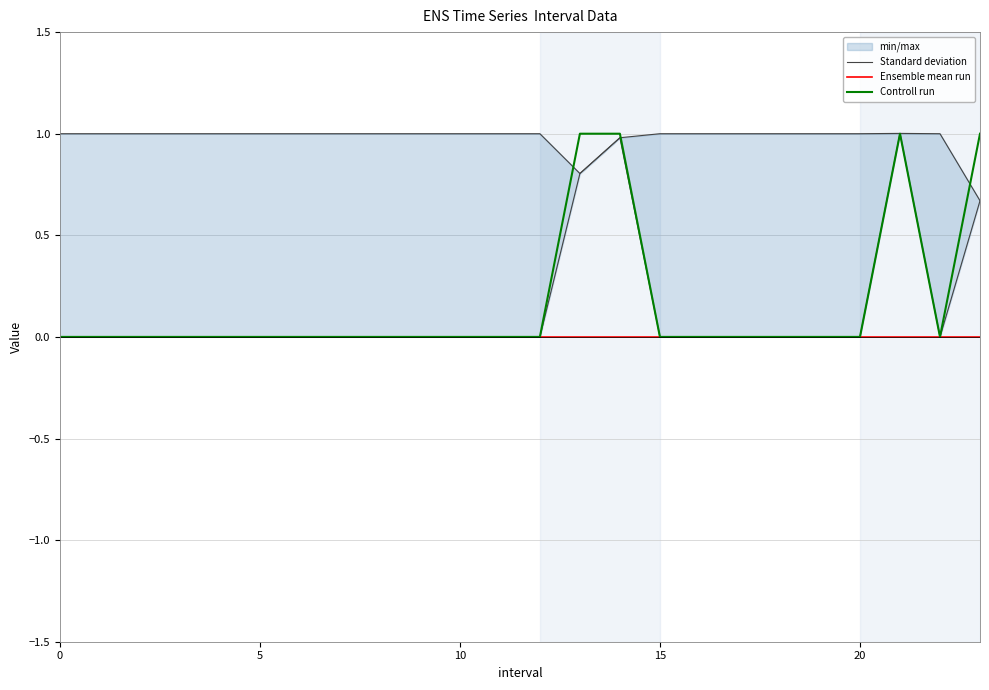

The value of Controll run at 15 is 0.0. True or false?

True